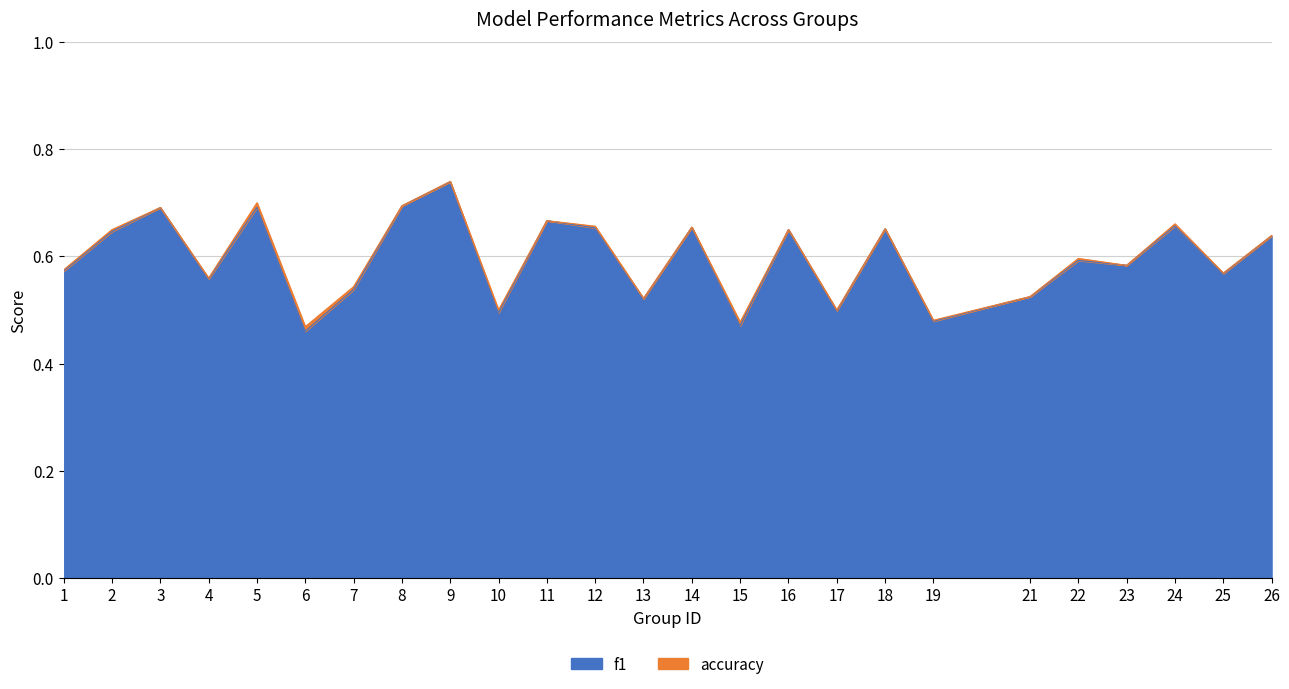

How many interior local peaks does the f1 series have?

9